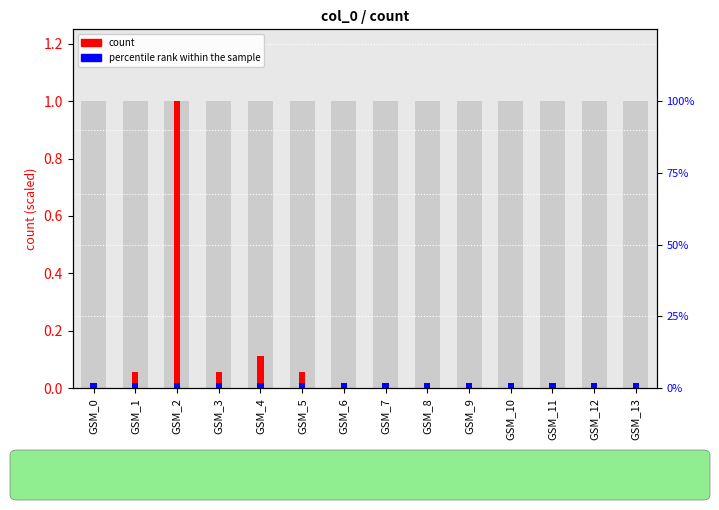

At how many categories does at least one series exceed 0?

14